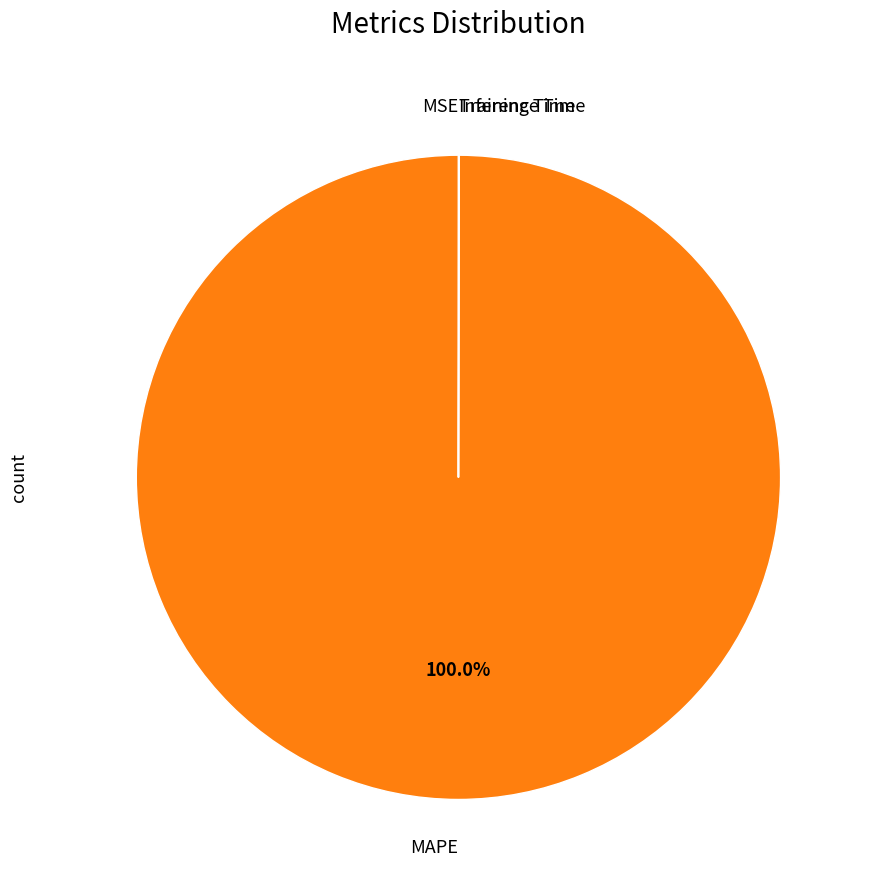

Does any single category account for the majority?

Yes